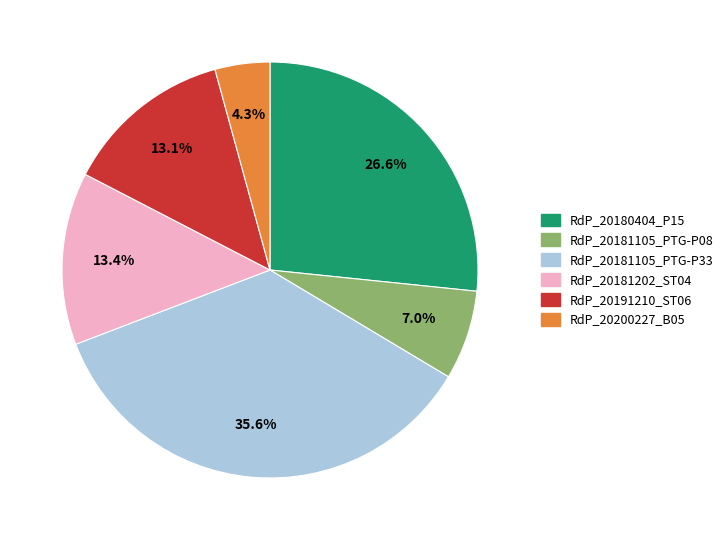

Which category has the smallest portion of the pie?

RdP_20200227_B05